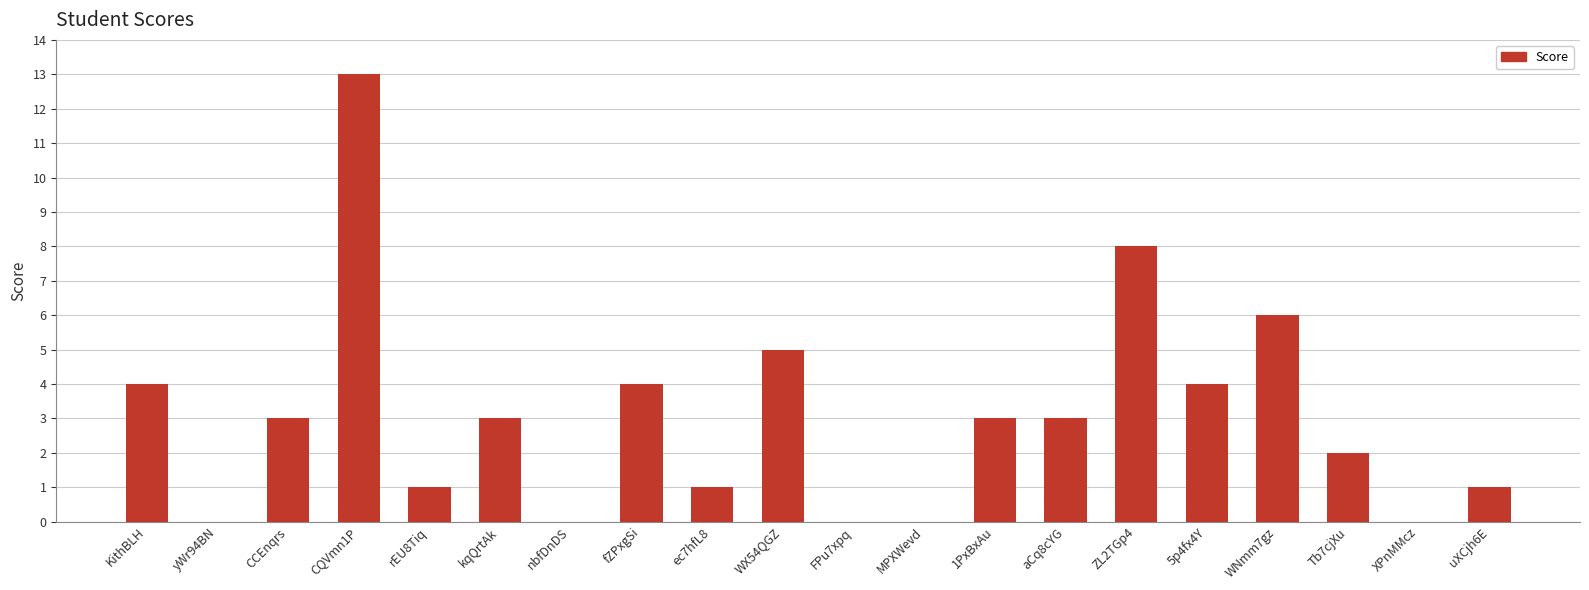

What is the change in value from CCEnqrs to XPnMMcz?

-3